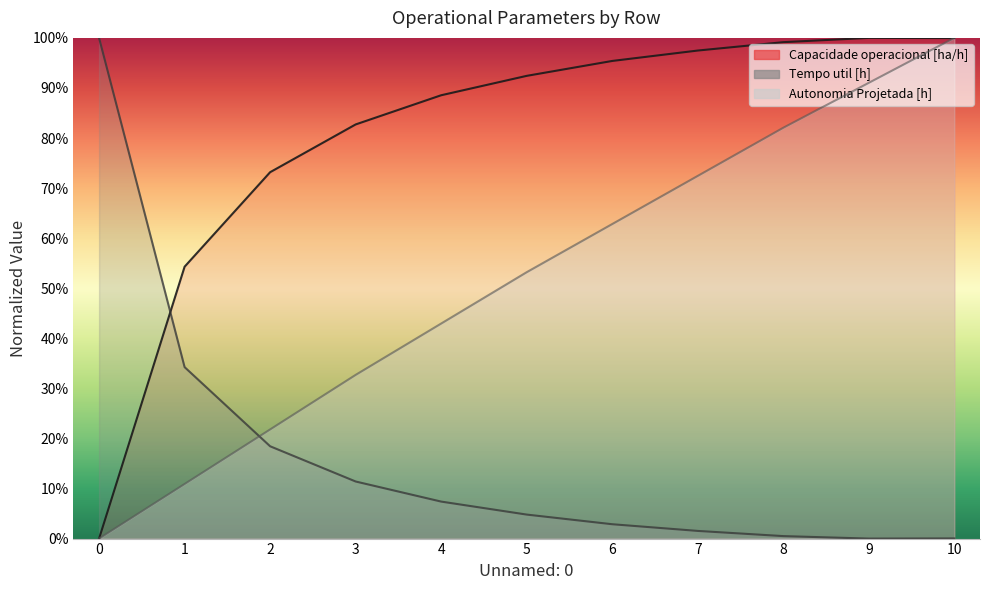

What is the total value across all series at 1?

1.0